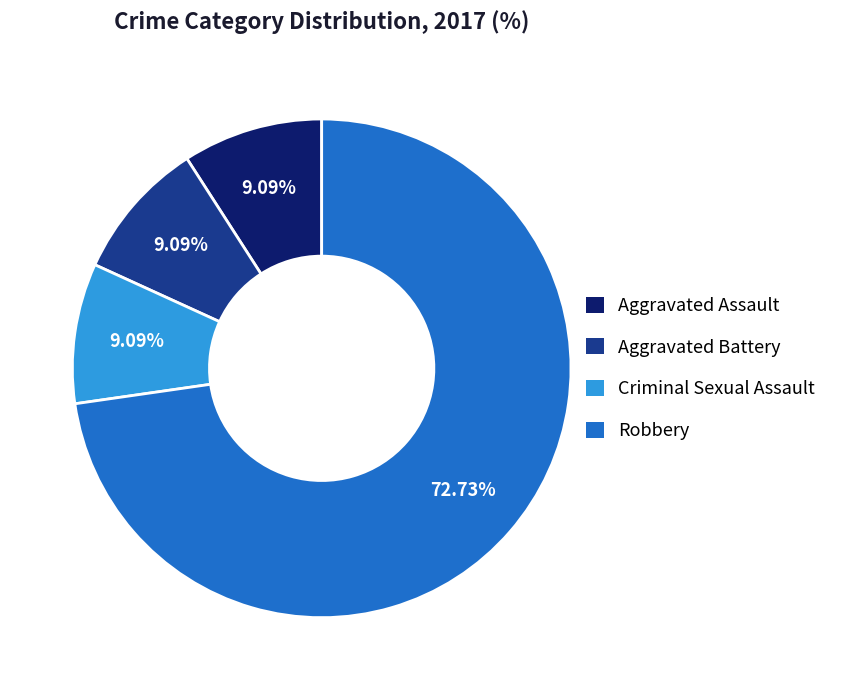

Is there any slice that represents more than half of the pie?

Yes